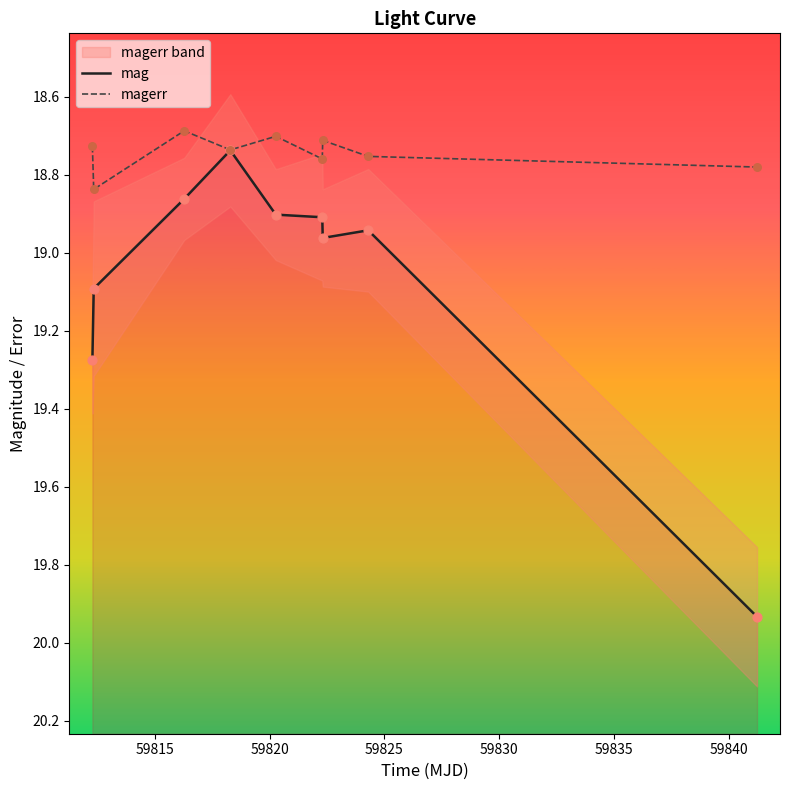

Which series has the largest total across all categories?

mag